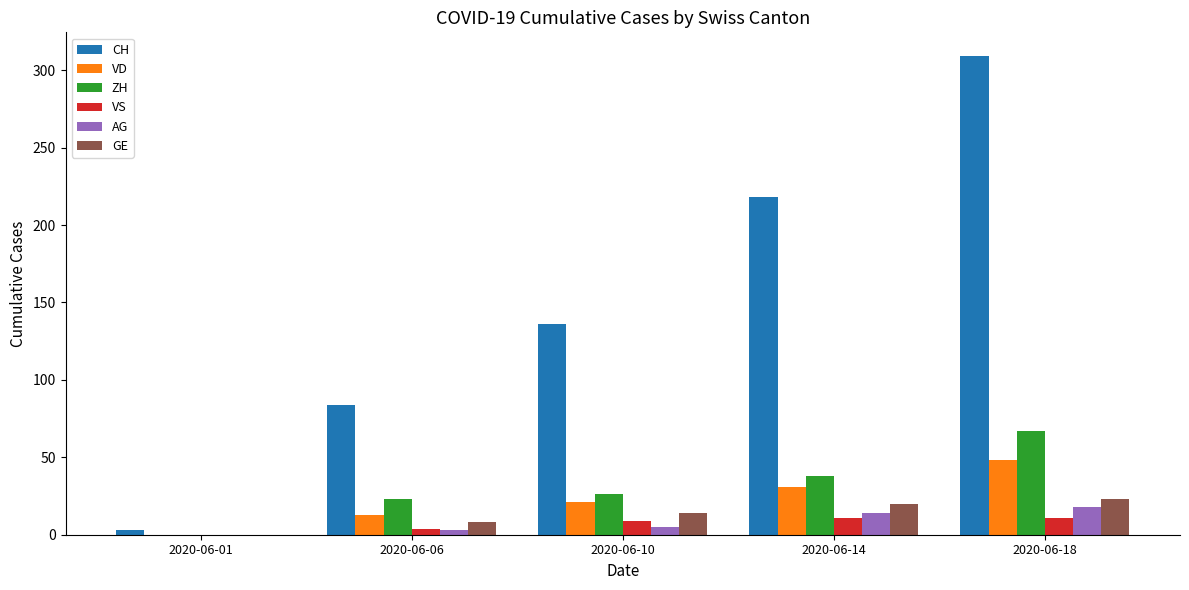

How many distinct data groups are displayed?

6